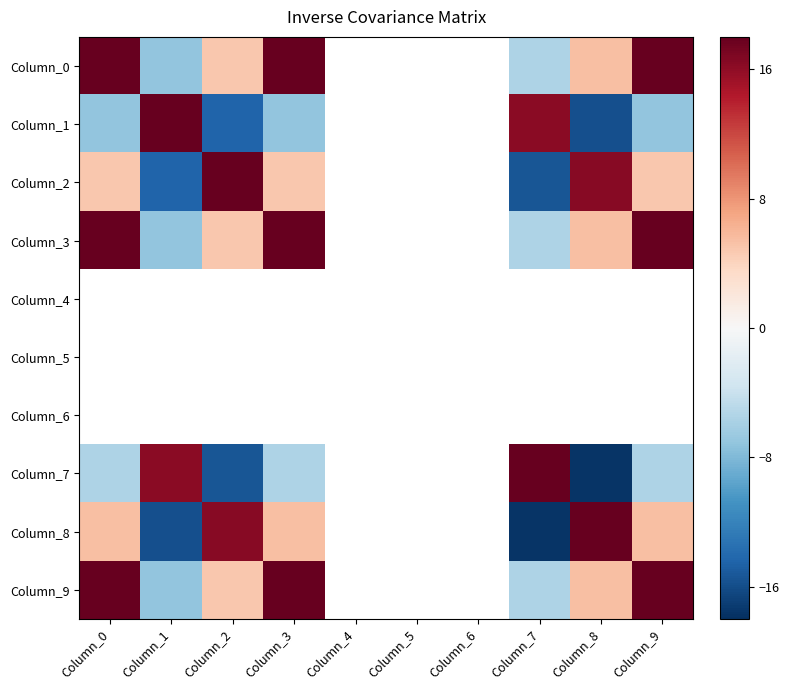

How many series are shown in this chart?

10